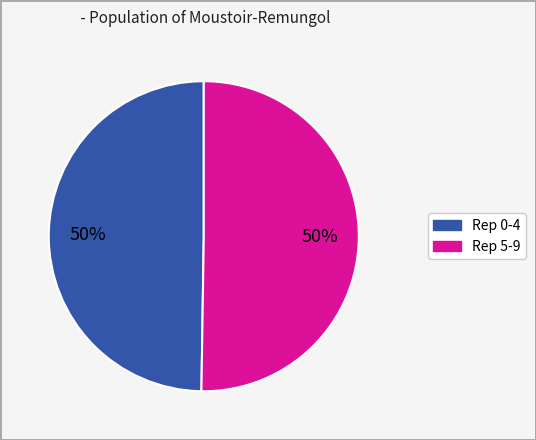

To the nearest percent, what is the average slice percentage?

50%